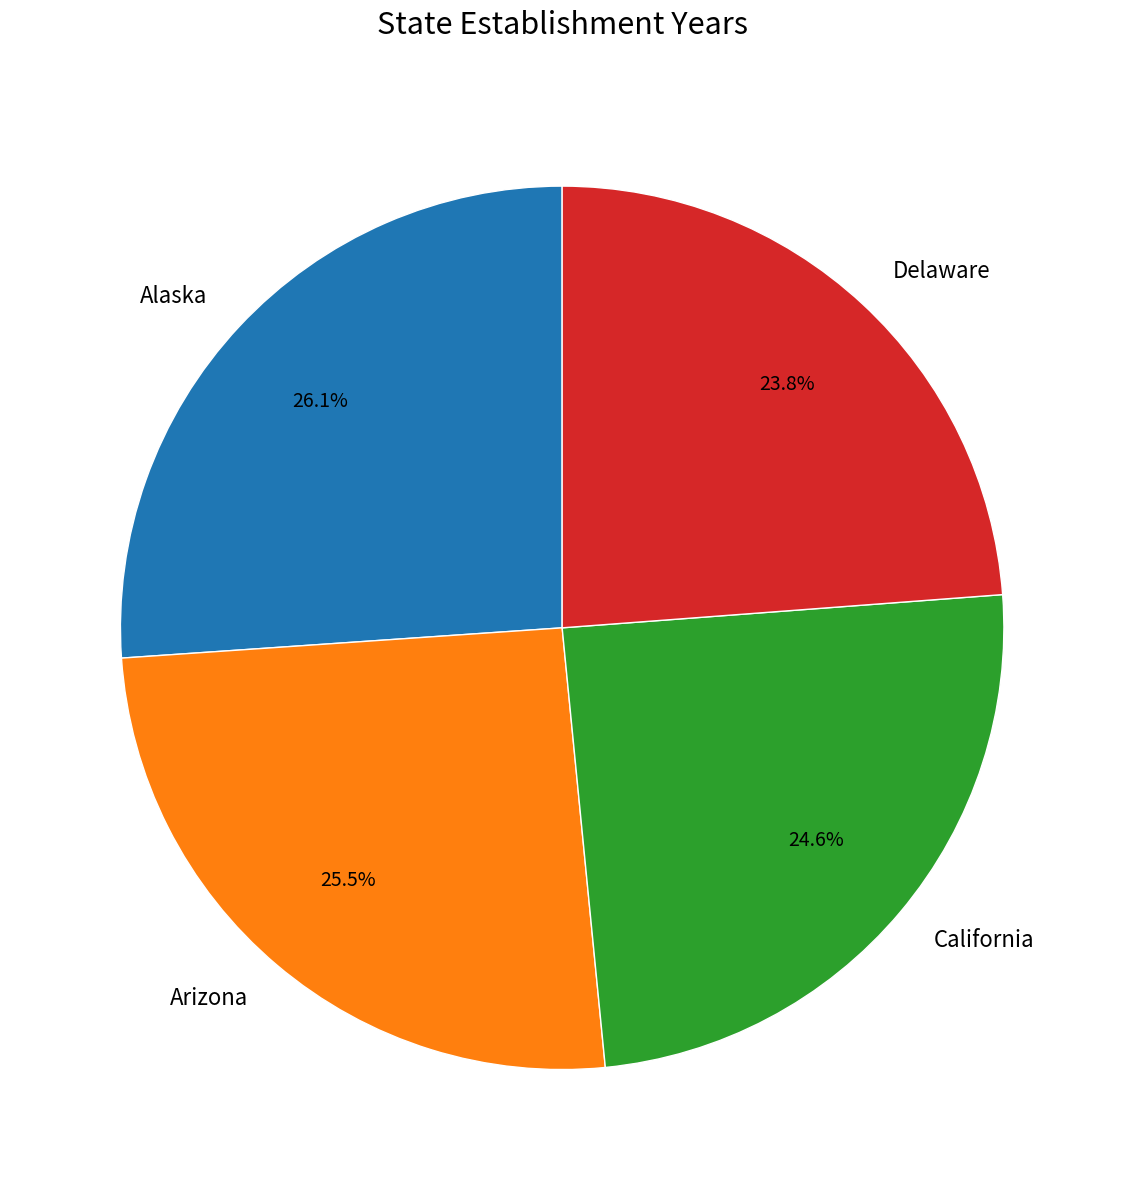

Does any single category account for the majority?

No